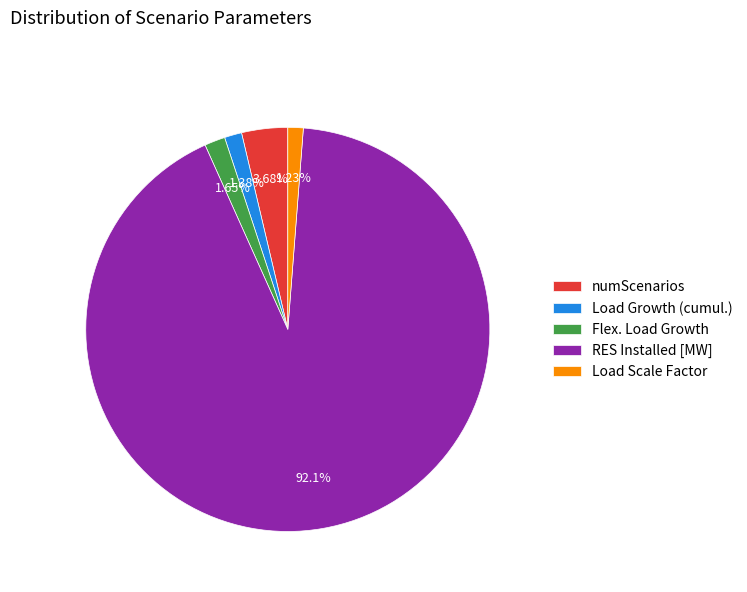

Is the sum of Load Scale Factor and RES Installed [MW] greater than half?

Yes